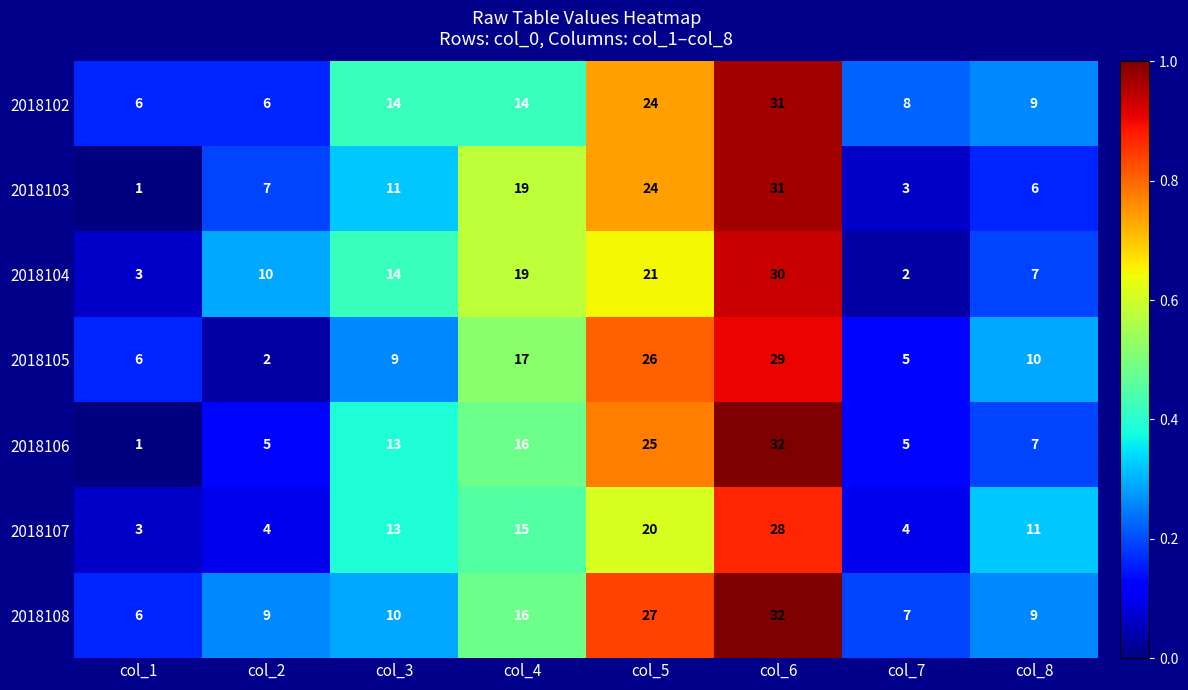

What is the approximate value of 2018103 at col_5?

24